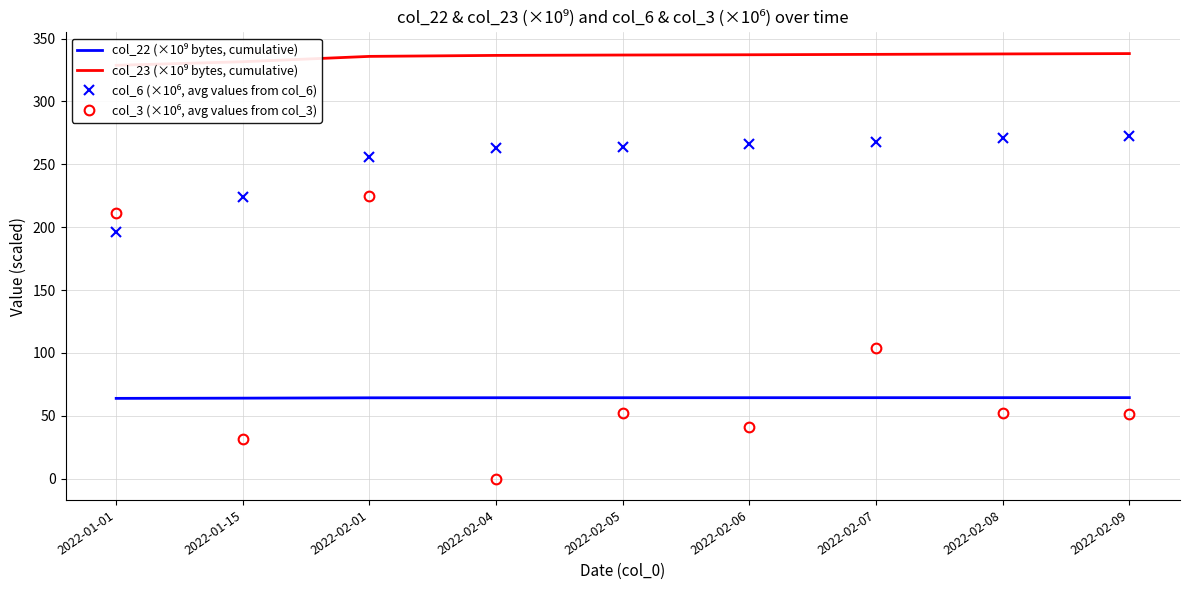

True or false: col_6 (×10⁶, avg values from col_6) and col_22 (×10⁹ bytes, cumulative) cross at least once.

False